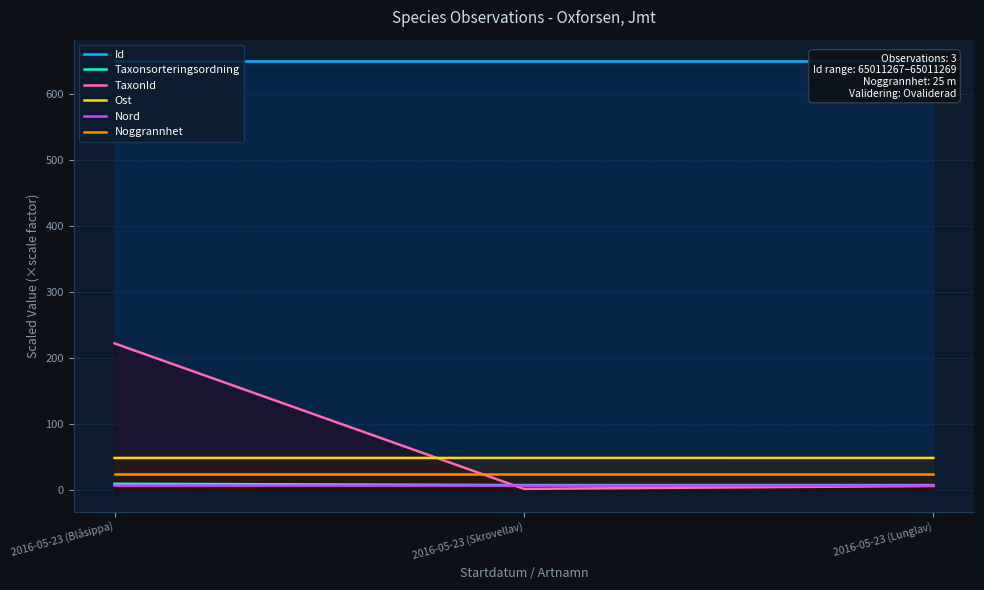

What position from the right is 2016-05-23 (Skrovellav)?

2